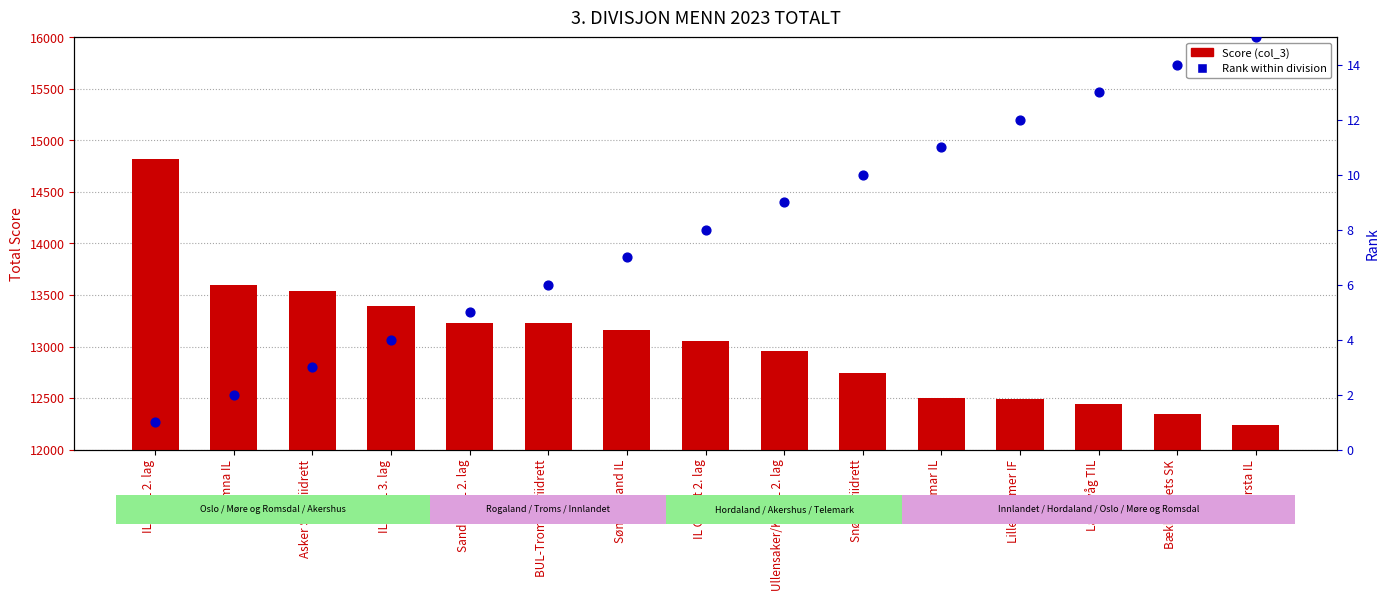

Which series has the widest spread of Y values?

Score (col_3)